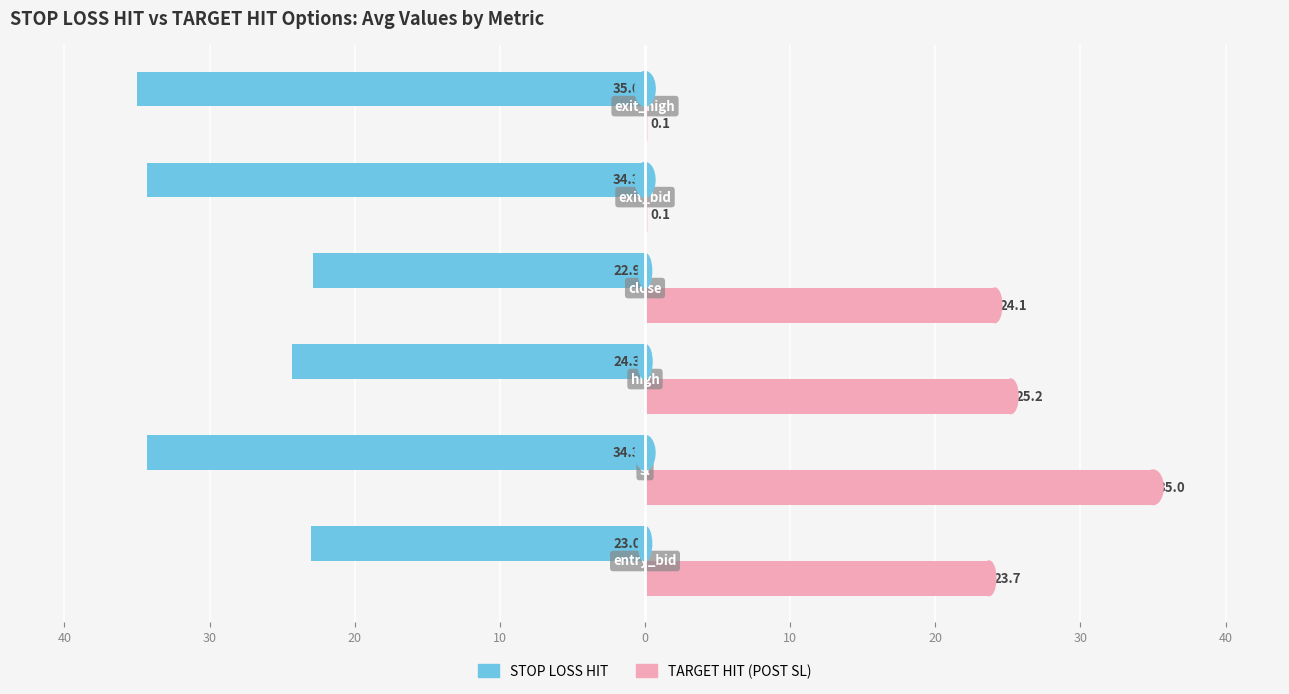

What are all the series names shown in the legend?

STOP LOSS HIT, TARGET HIT (POST SL)